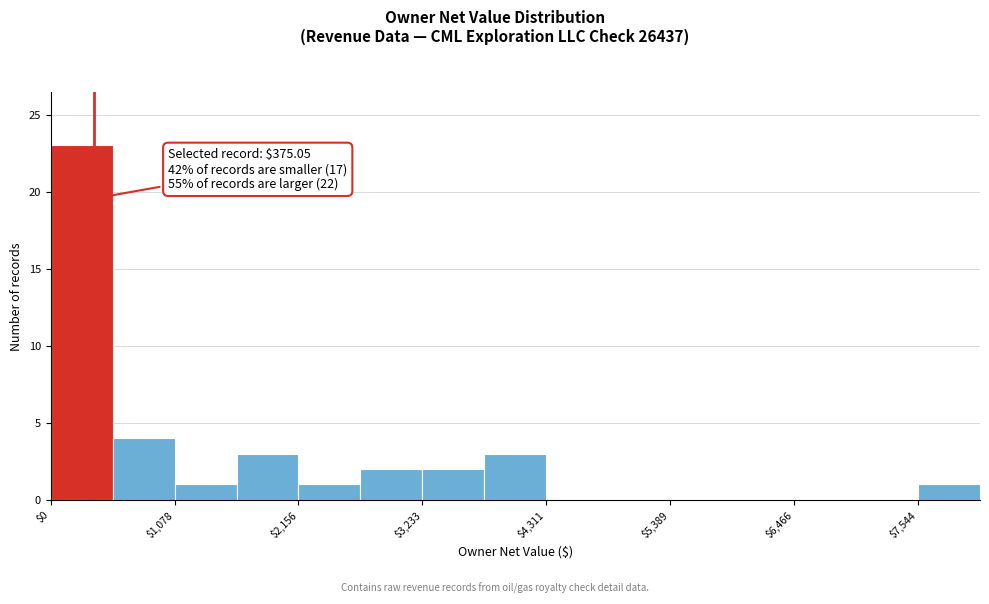

Read against the x-axis, roughly where is the centre of the tallest bar?

200